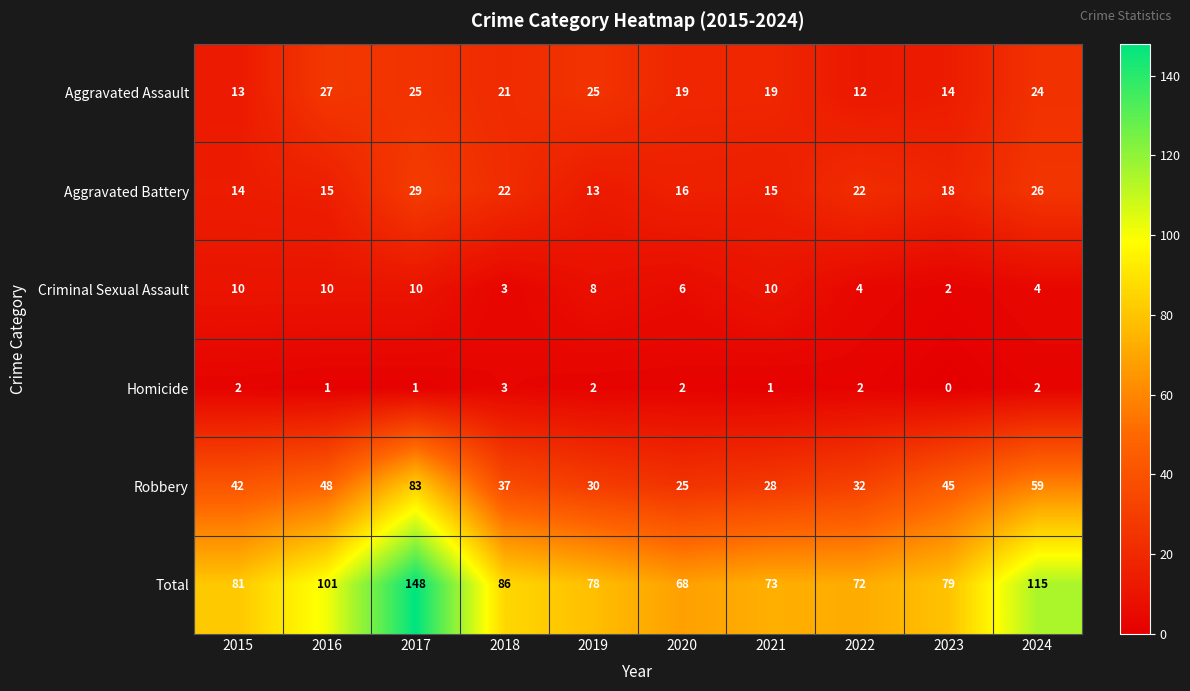

Count the number of categories in the chart.

10